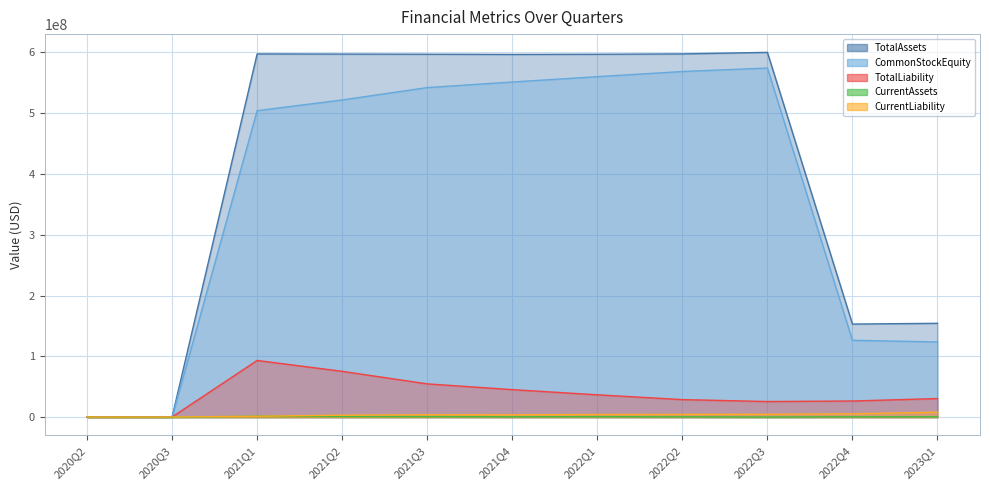

Which series has the largest range (max minus min)?

TotalAssets